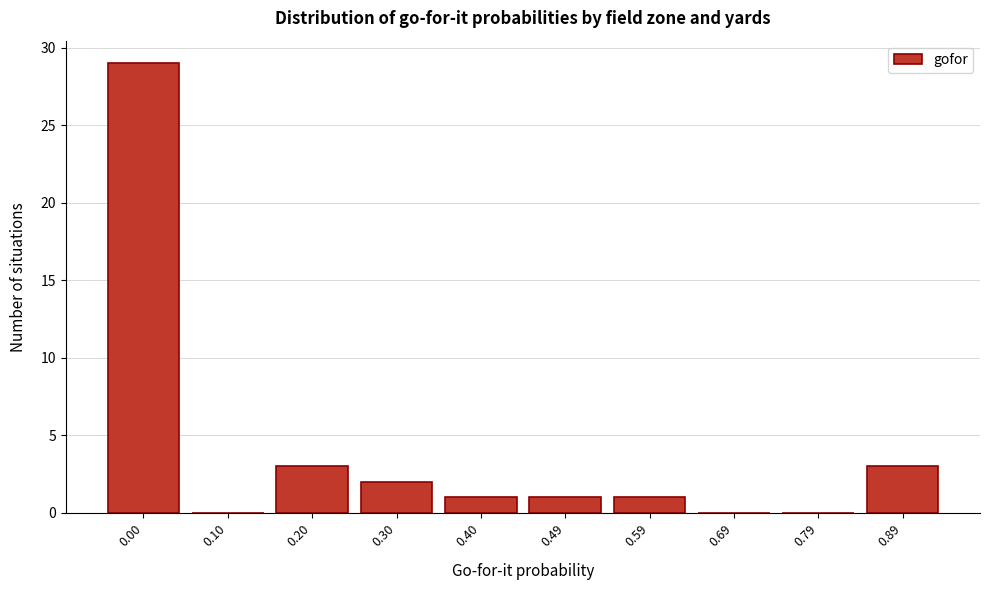

Reading left to right, extract all data points from this chart.

0.00=29	0.10=0	0.20=3	0.30=2	0.40=1	0.49=1	0.59=1	0.69=0	0.79=0	0.89=3